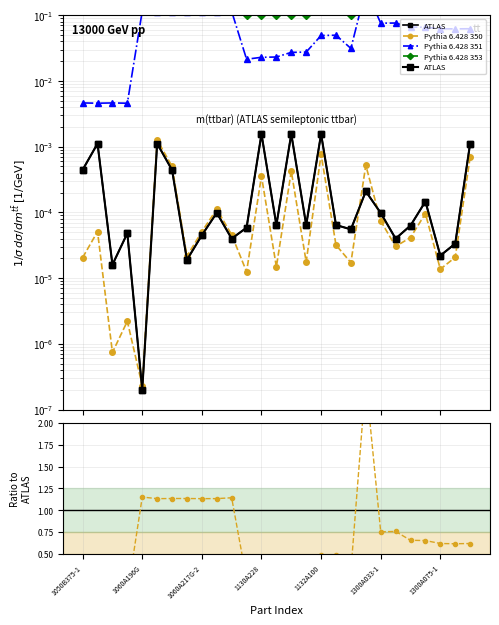

What are all the series names shown in the legend?

ATLAS, Pythia 6.428 350, Pythia 6.428 351, Pythia 6.428 353